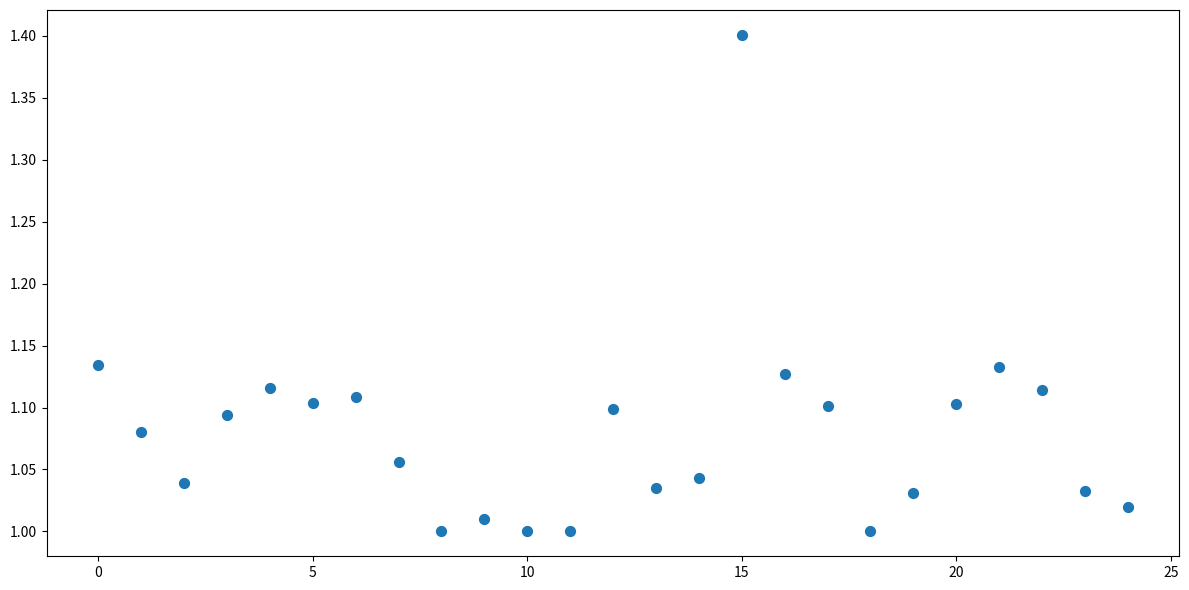

What is the range of Y values (max minus min)?

0.4